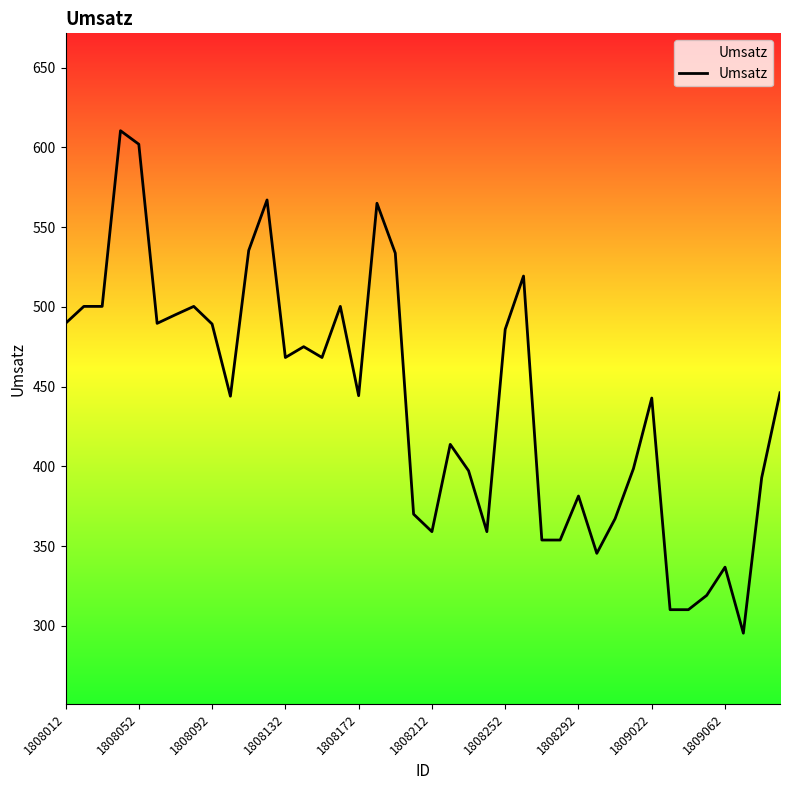

What is the minimum value shown in the chart?

295.4